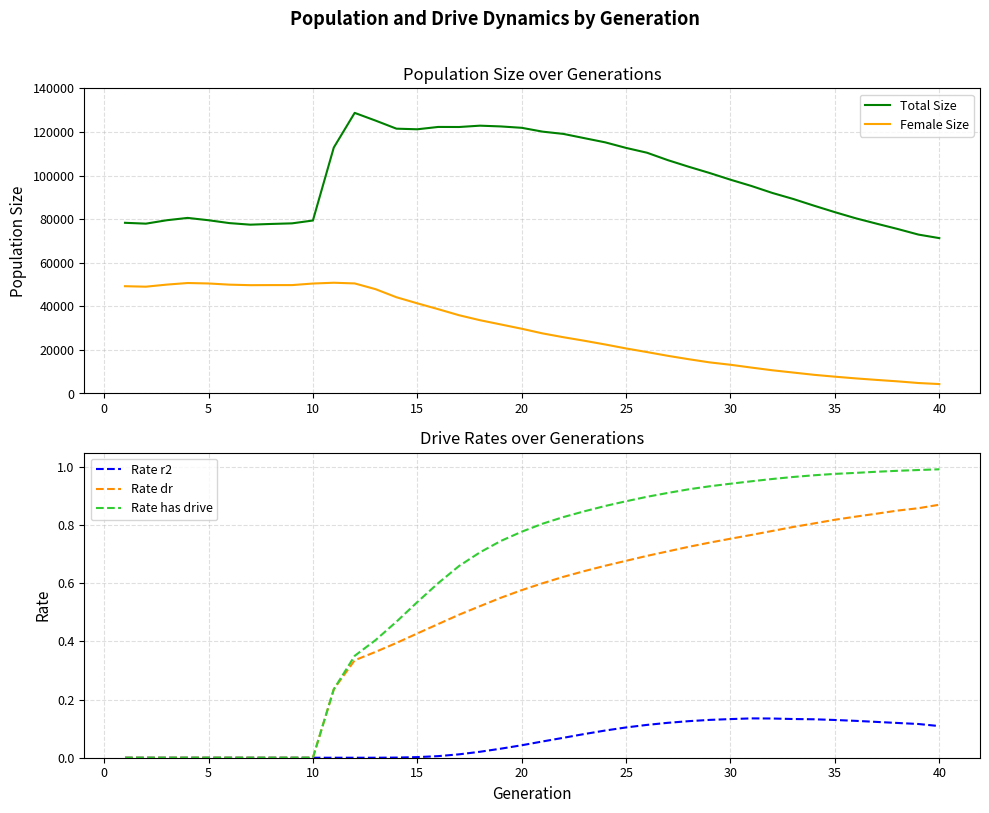

True or false: Total Size and Female Size cross at least once.

False